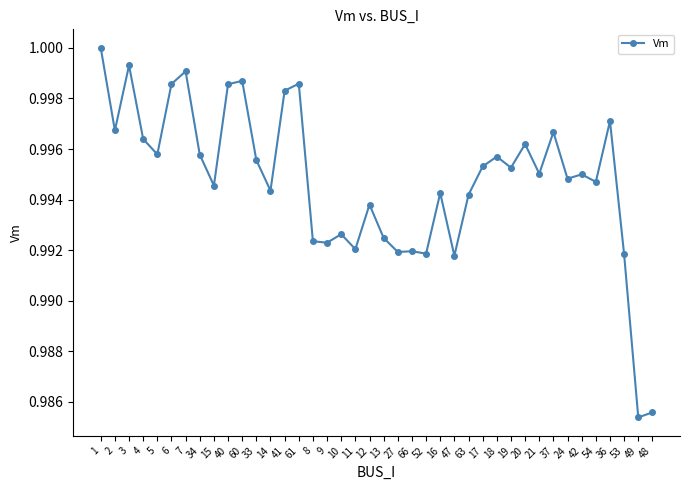

Which has a higher value, 66 or 24?

24